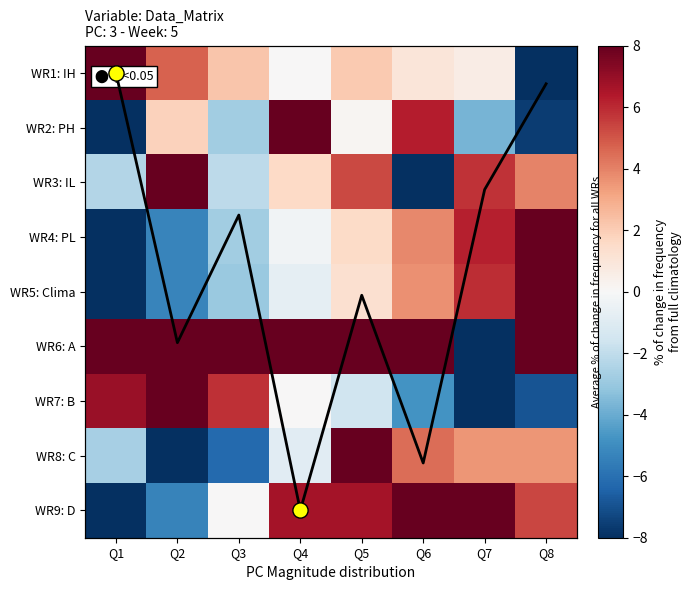

The WR7: B series shows -4.8 at Q6. True or false?

True